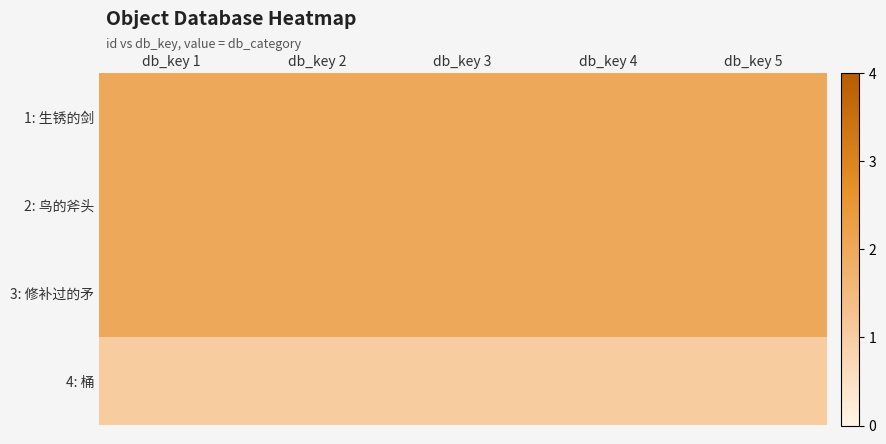

Reading left to right, list all the values displayed in this chart.

1: 生锈的剑: db_key 1=2	db_key 2=2	db_key 3=2	db_key 4=2	db_key 5=2
2: 鸟的斧头: db_key 1=2	db_key 2=2	db_key 3=2	db_key 4=2	db_key 5=2
3: 修补过的矛: db_key 1=2	db_key 2=2	db_key 3=2	db_key 4=2	db_key 5=2
4: 桶: db_key 1=1	db_key 2=1	db_key 3=1	db_key 4=1	db_key 5=1